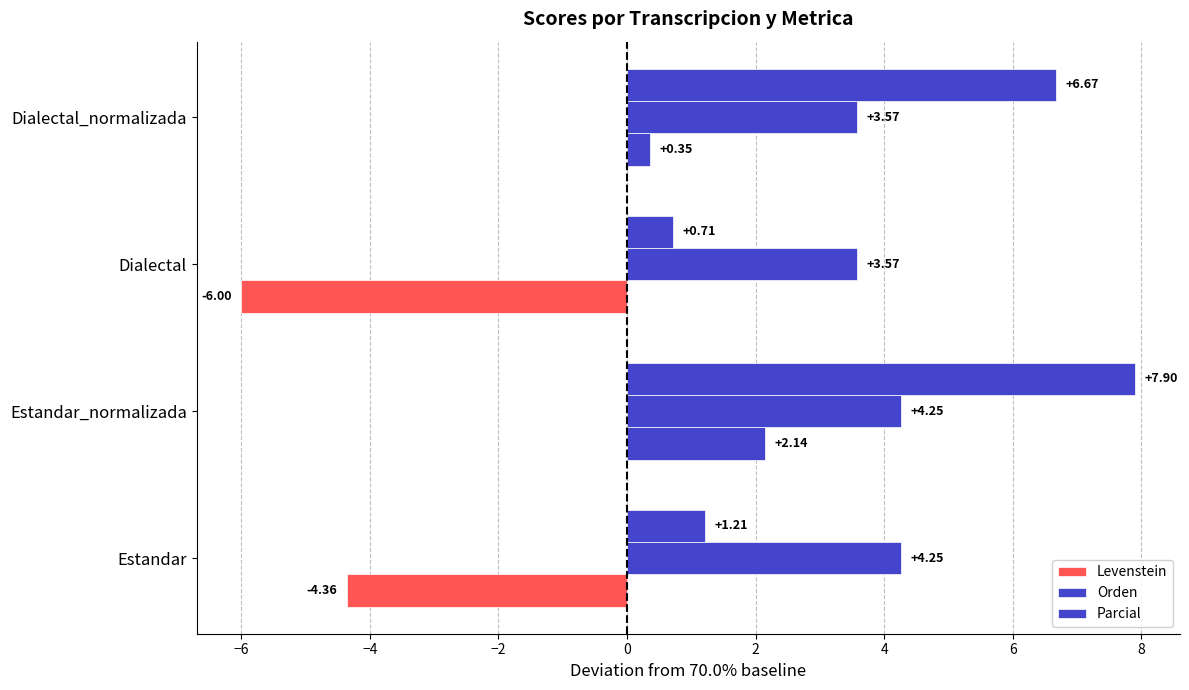

How many distinct data groups are displayed?

3